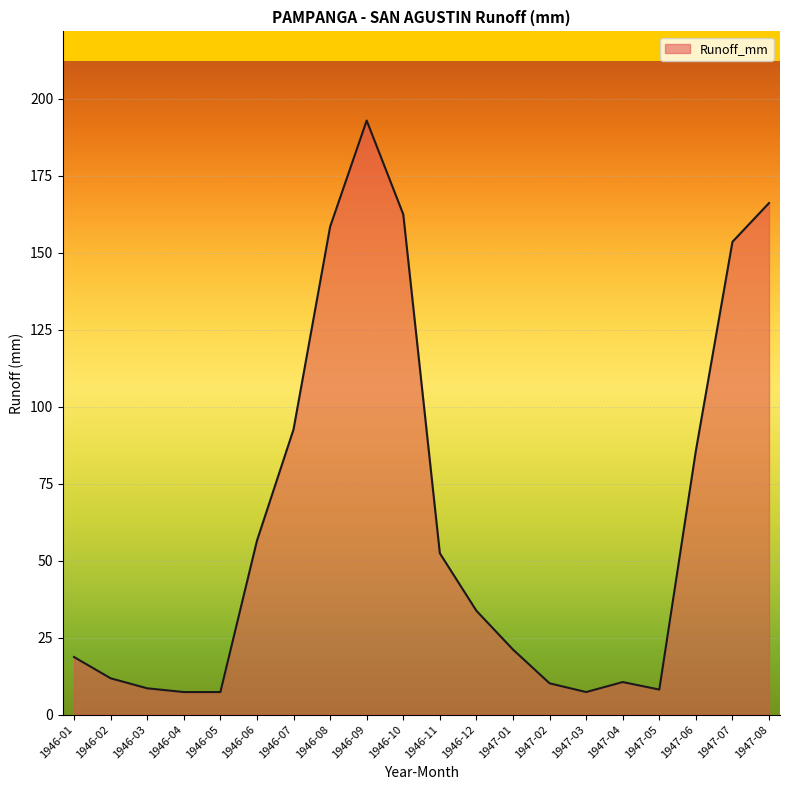

What is the change in value from 1946-01 to 1946-06?

+37.8